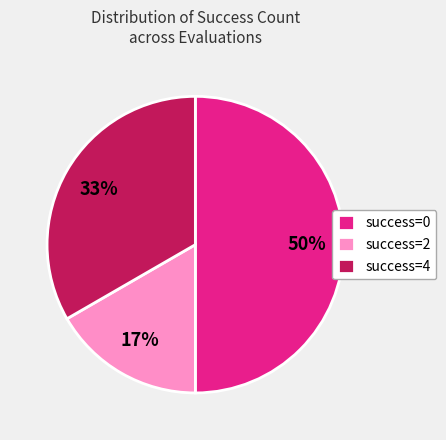

To the nearest percent, what portion does success=0 represent?

50%